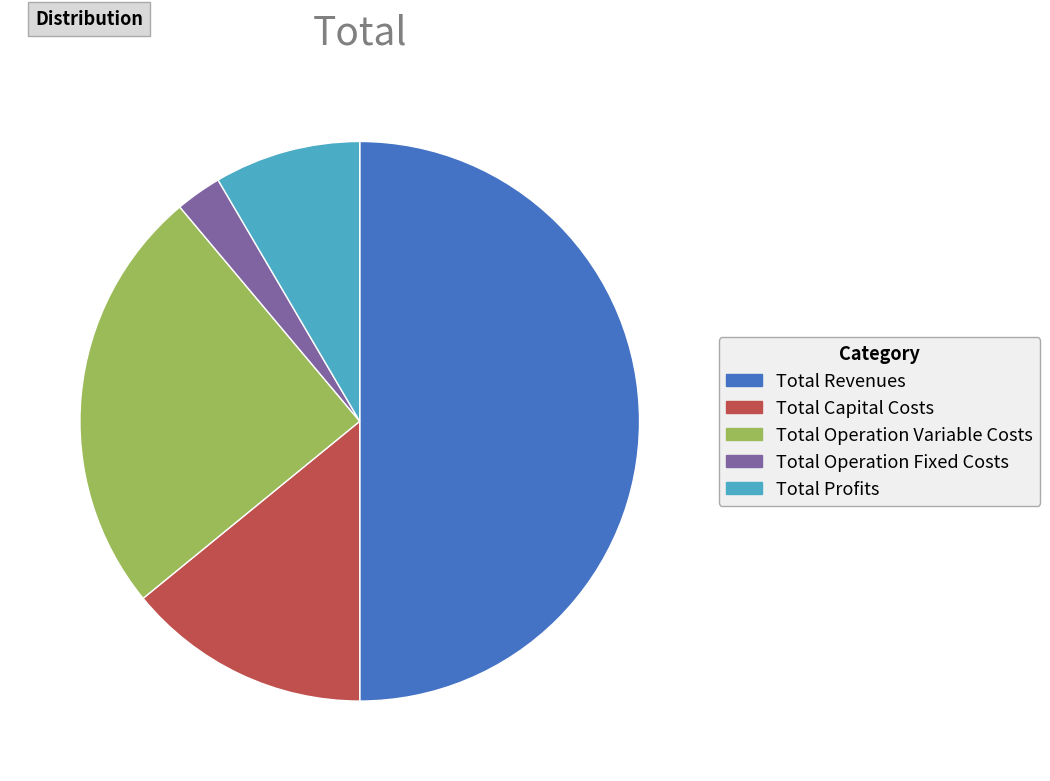

Do Total Profits and Total Revenues together represent more than half of the pie?

Yes